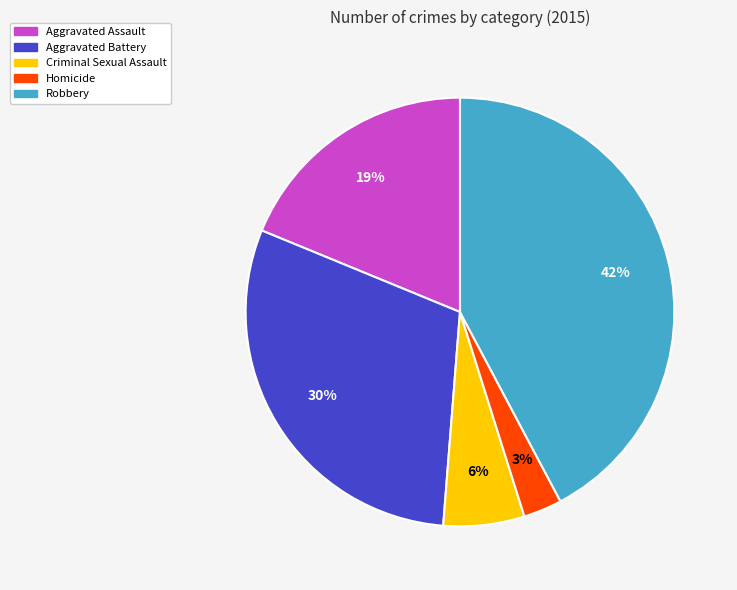

To the nearest percent, what is the difference between the Aggravated Assault and Homicide slice percentages?

16%